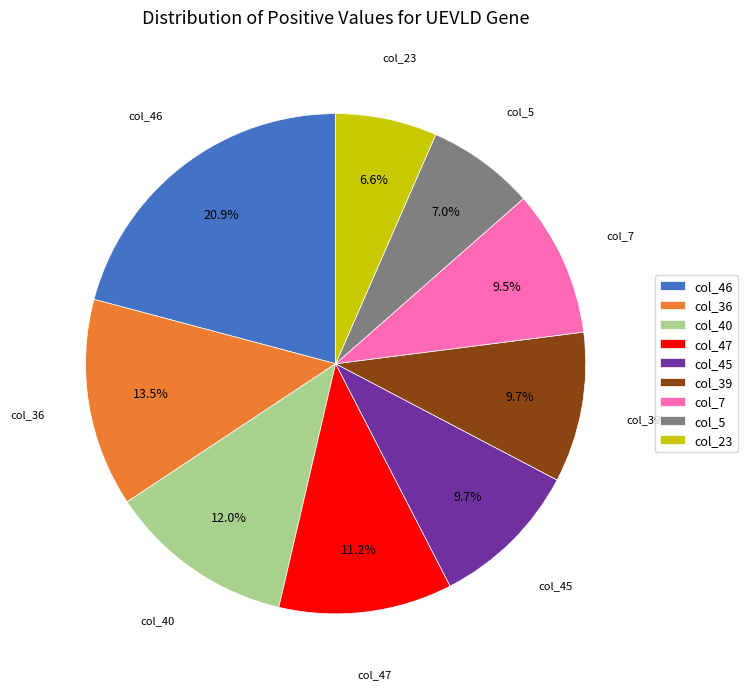

To the nearest percent, what is the difference between the largest and smallest slice percentages?

14%